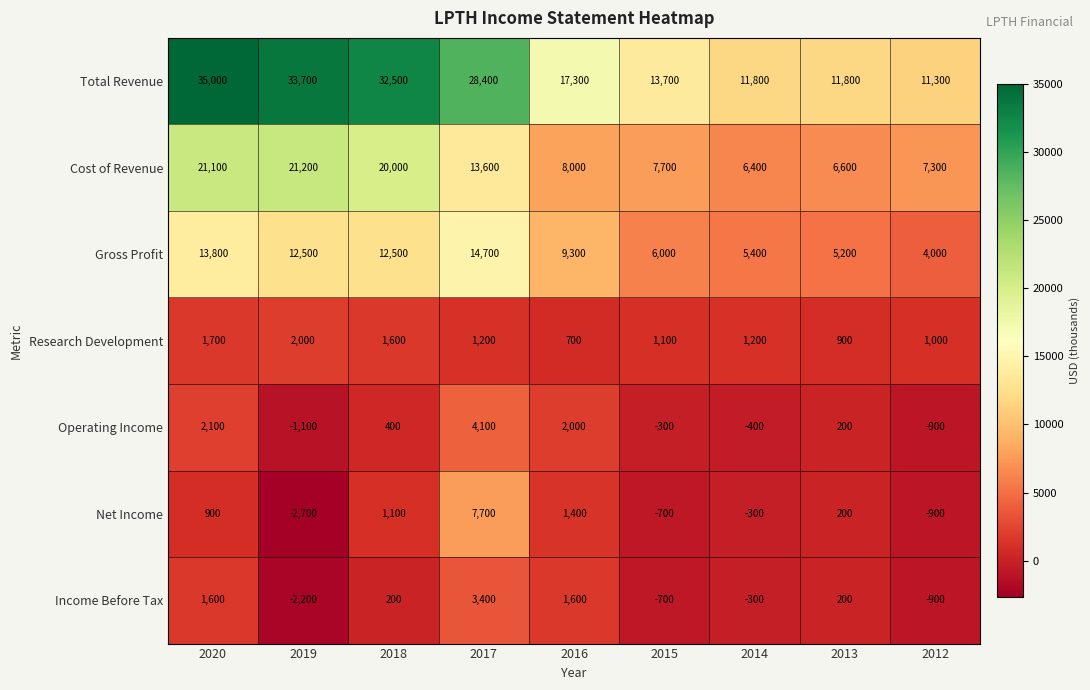

Which series has the largest total across all categories?

Total Revenue